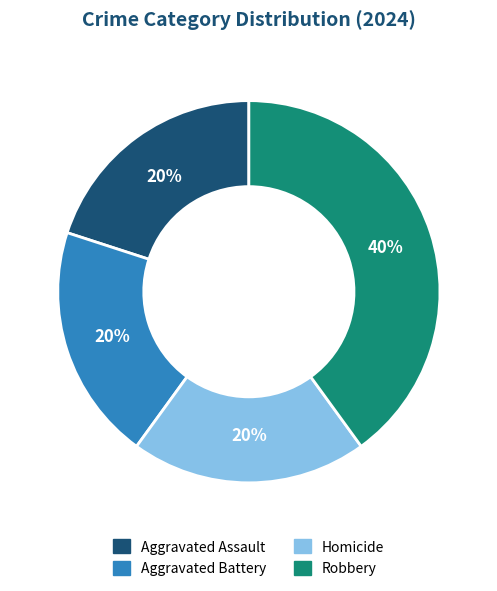

True or false: Aggravated Battery accounts for 20% of the total.

True